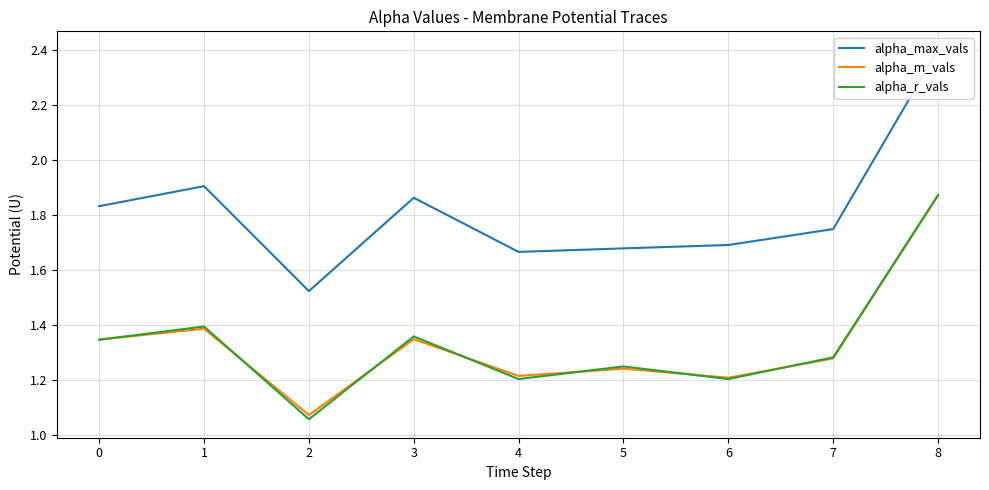

True or false: alpha_r_vals has a value of 0.3 at 2.

False